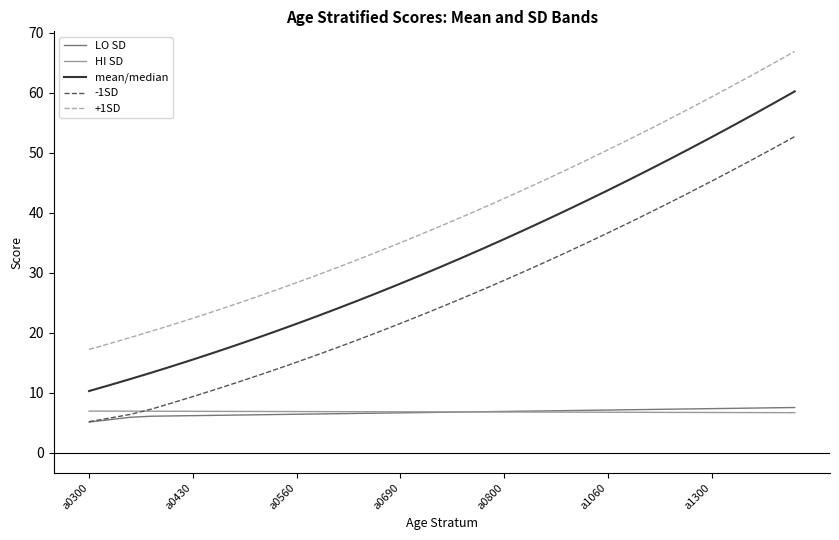

What is the average value of the LO SD series?

6.7